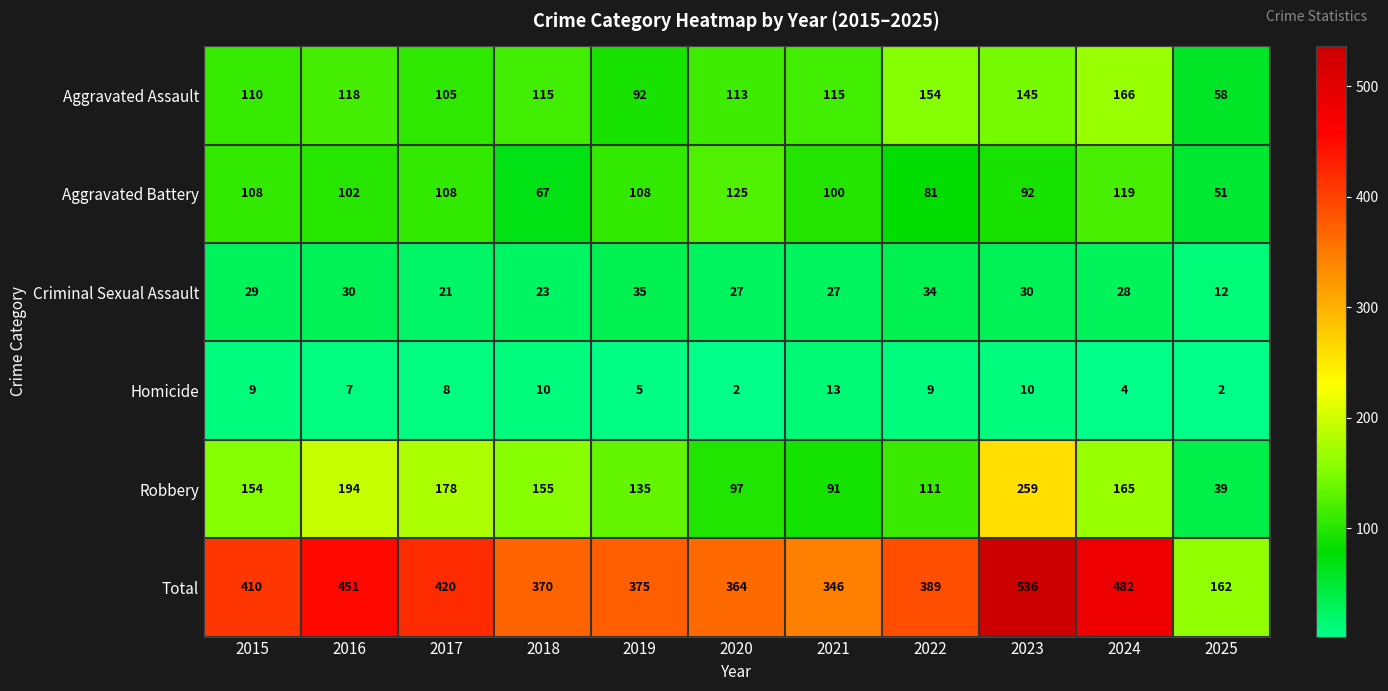

The Robbery series shows 33 at 2024. True or false?

False